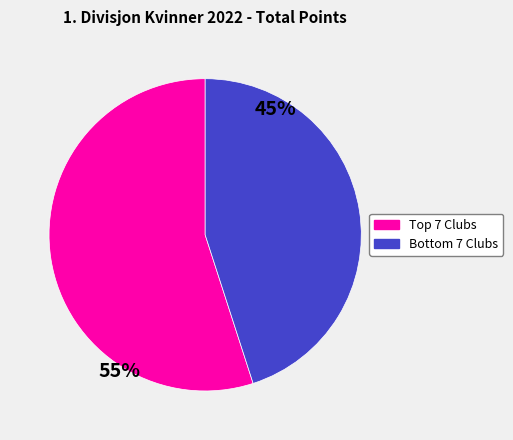

Is there a majority slice in this chart?

Yes